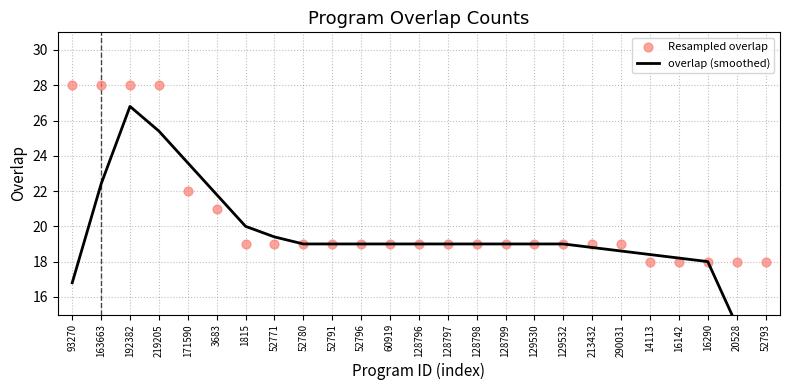

Which series contains the highest Y value?

Resampled overlap